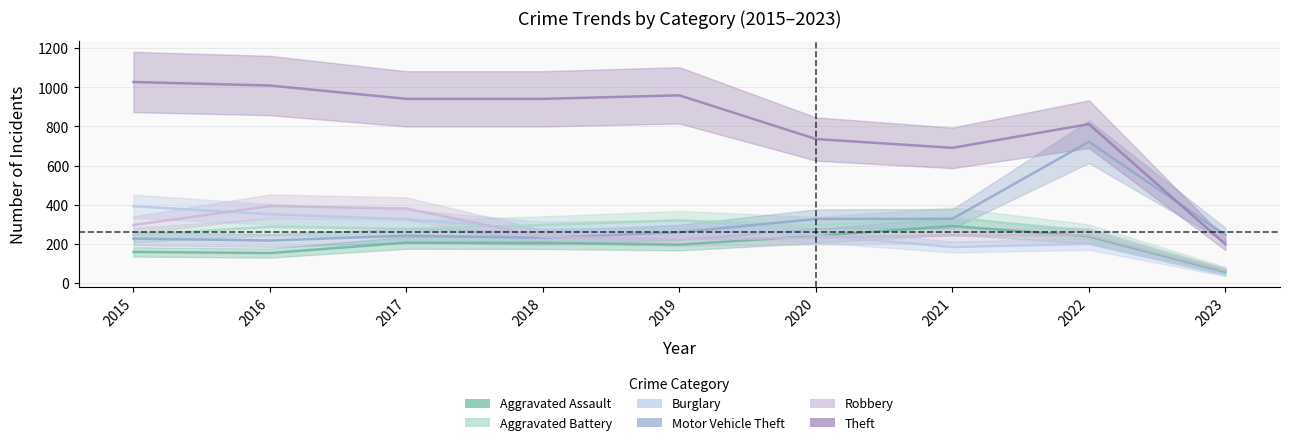

Reading left to right, transcribe all the data shown in this chart.

Aggravated Assault: 2015=160	2016=154	2017=207	2018=206	2019=197	2020=242	2021=292	2022=239	2023=58
Aggravated Battery: 2015=246	2016=288	2017=277	2018=297	2019=321	2020=294	2021=336	2022=261	2023=72
Burglary: 2015=393	2016=352	2017=327	2018=273	2019=281	2020=245	2021=185	2022=201	2023=43
Motor Vehicle Theft: 2015=228	2016=218	2017=243	2018=232	2019=260	2020=328	2021=329	2022=722	2023=246
Robbery: 2015=297	2016=394	2017=381	2018=237	2019=224	2020=233	2021=244	2022=245	2023=64
Theft: 2015=1027	2016=1009	2017=941	2018=941	2019=959	2020=736	2021=691	2022=812	2023=199